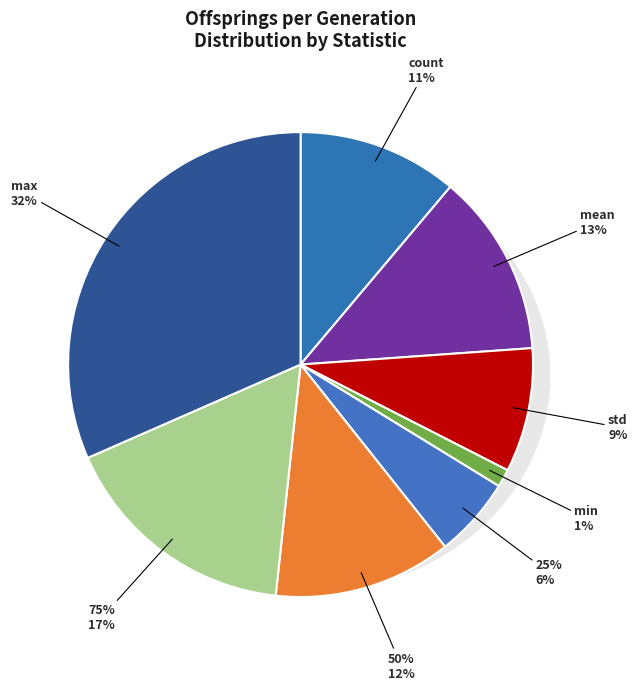

To the nearest percent, what is the average slice percentage?

12%